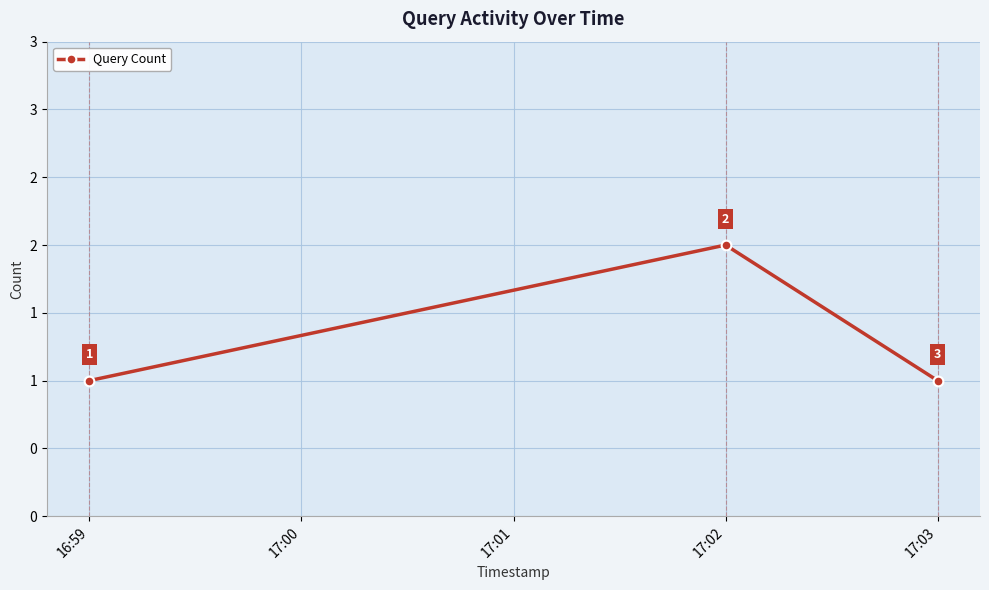

Does the chart have visible grid lines?

Yes